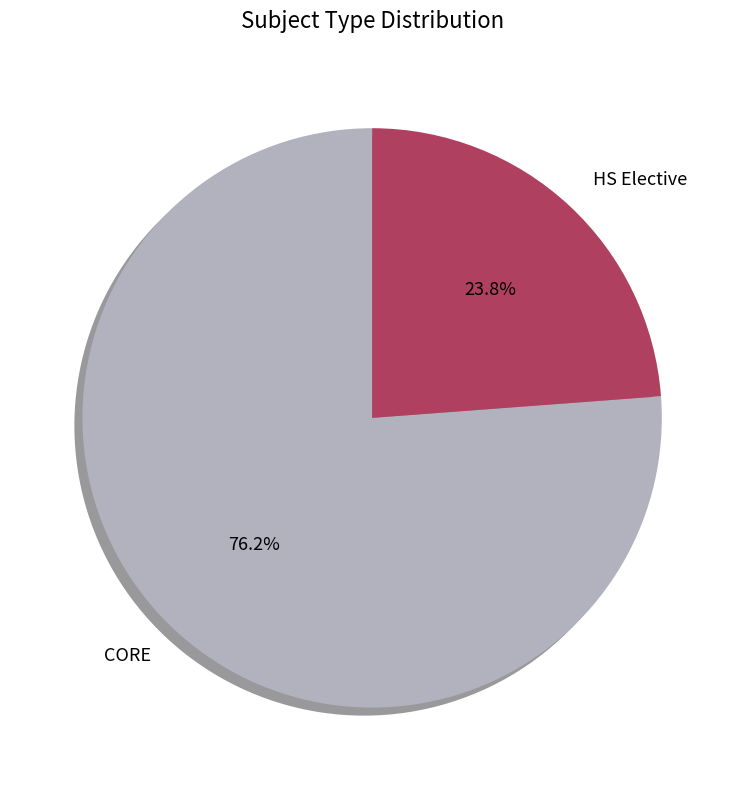

Rank the categories by value from lowest to highest.

HS Elective, CORE